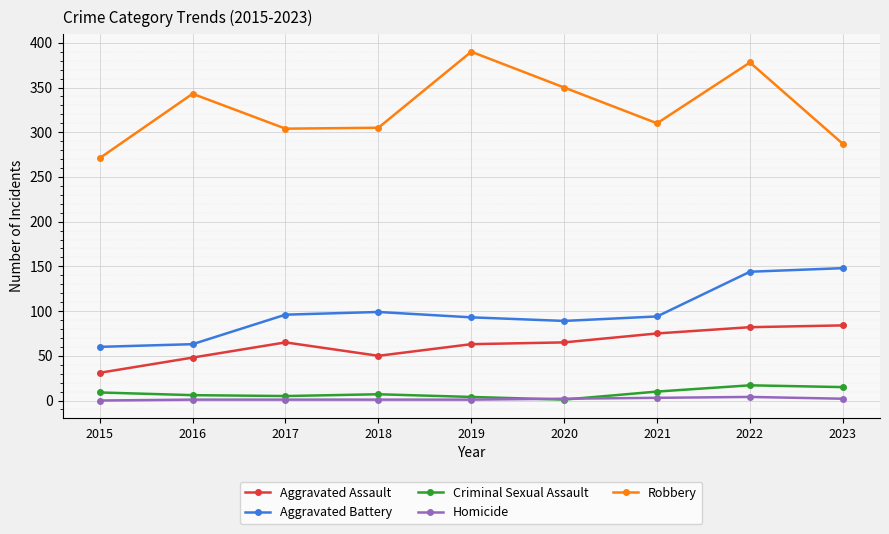

How many interior local peaks does the Aggravated Battery series have?

1